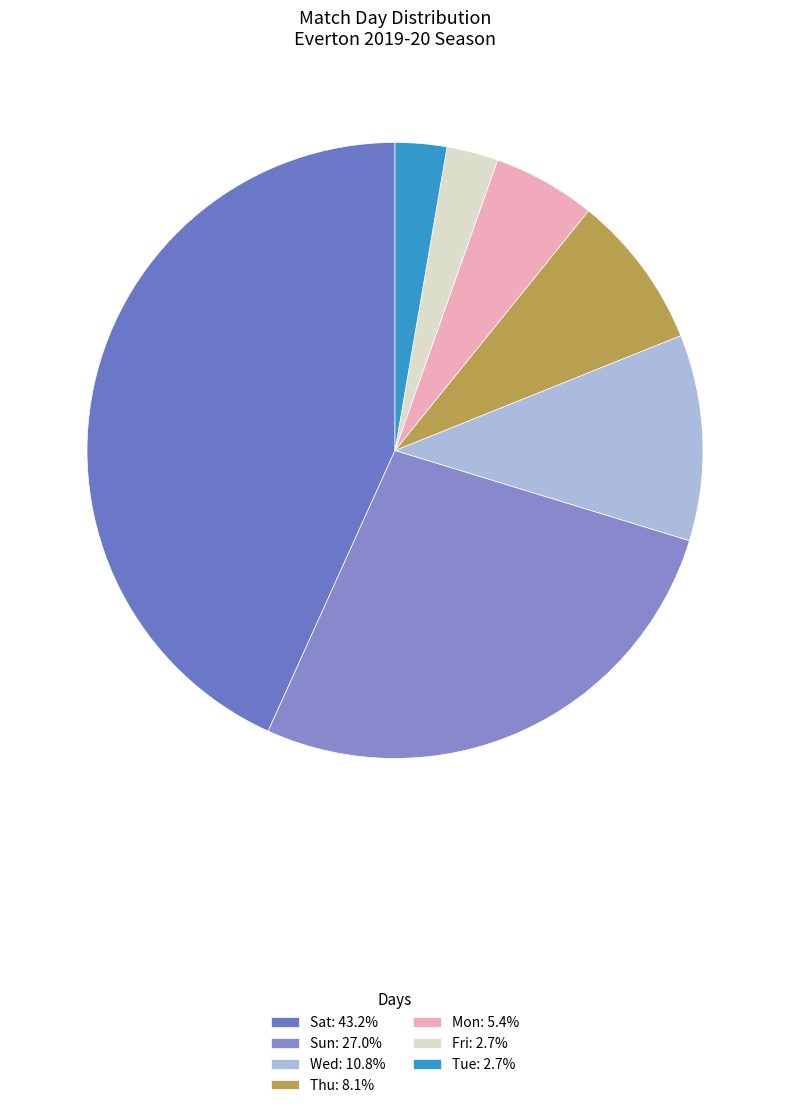

Count the number of slices in the pie.

7